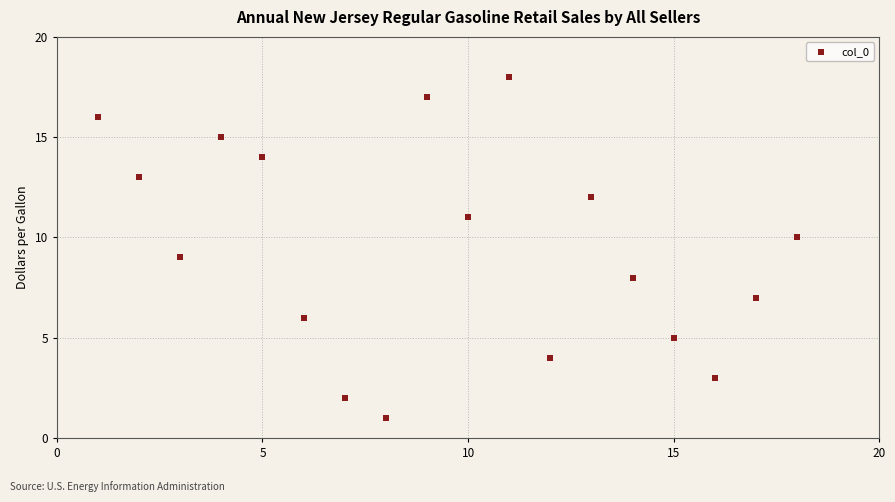

What is the range of X values (max minus min)?

17